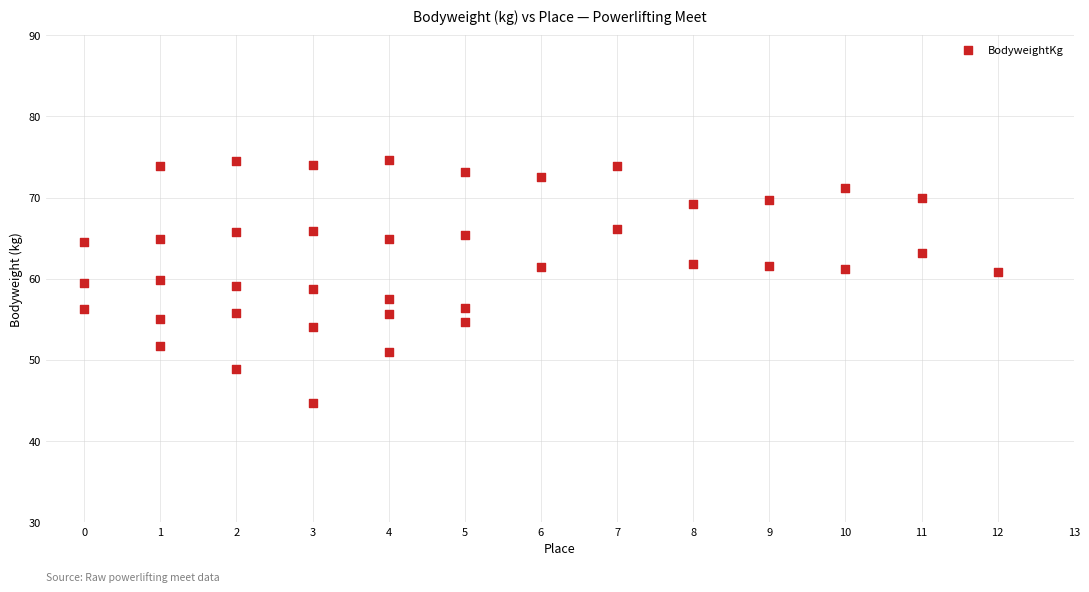

What is the range of X values (max minus min)?

12.0